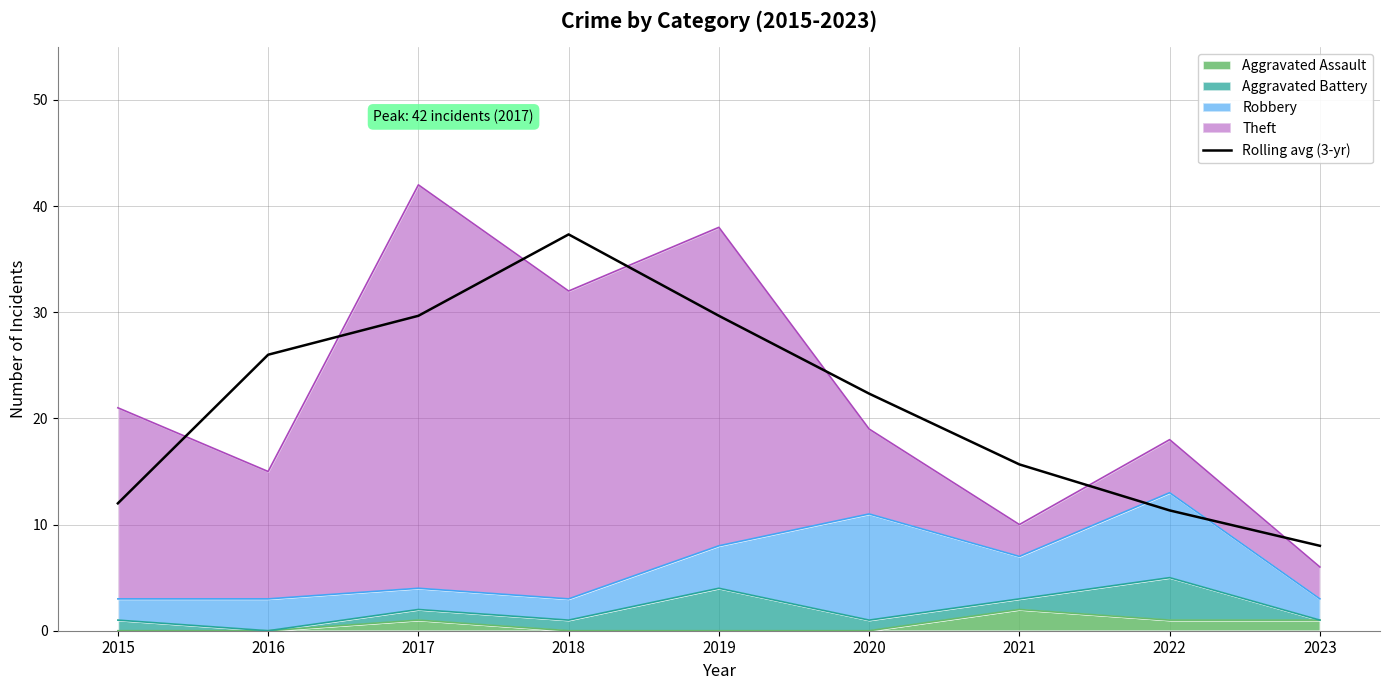

What is the change in value from 2021 to 2023?

-7.7